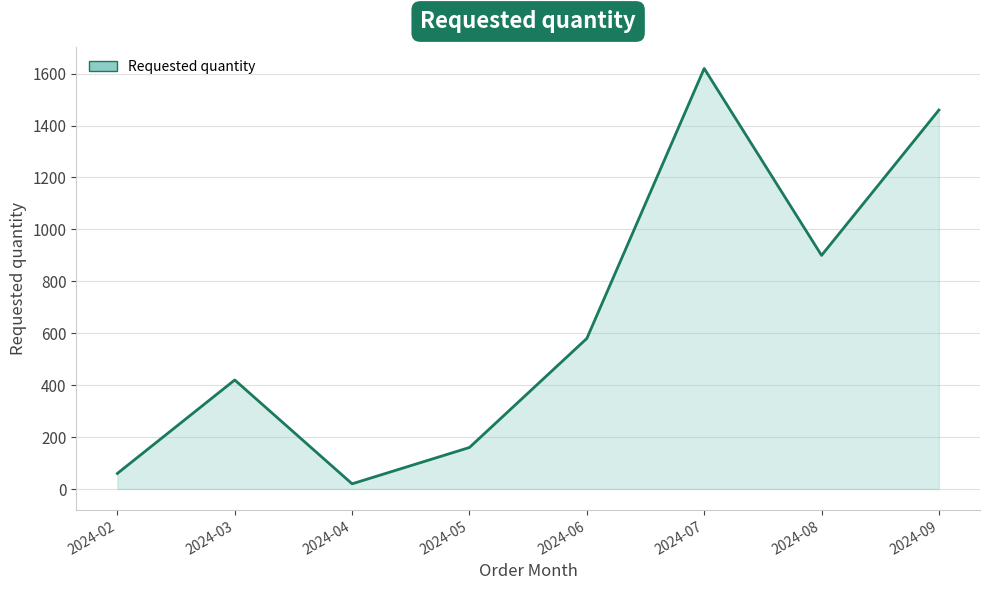

Which has a higher value, 2024-04 or 2024-09?

2024-09